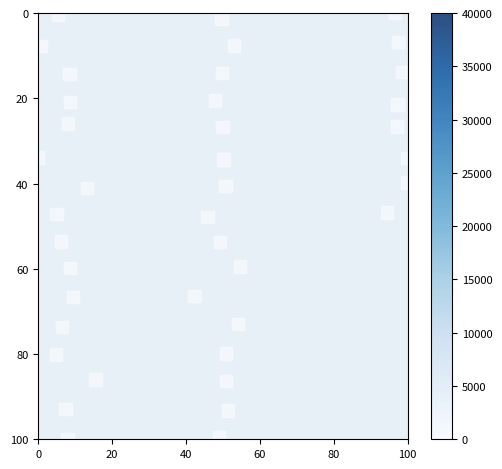

What is the range of Y values (max minus min)?

100.0